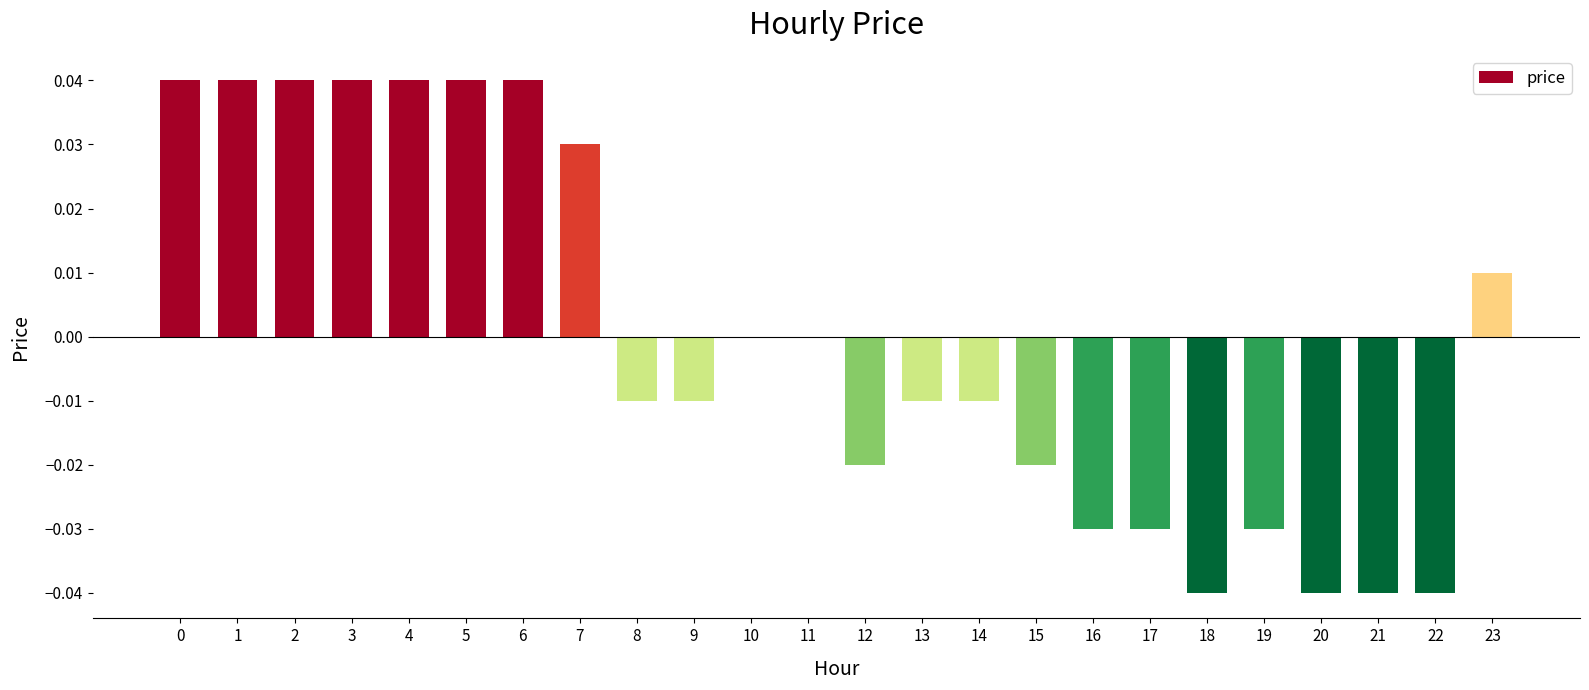

The chart shows a value of -0.0 at 19. True or false?

True